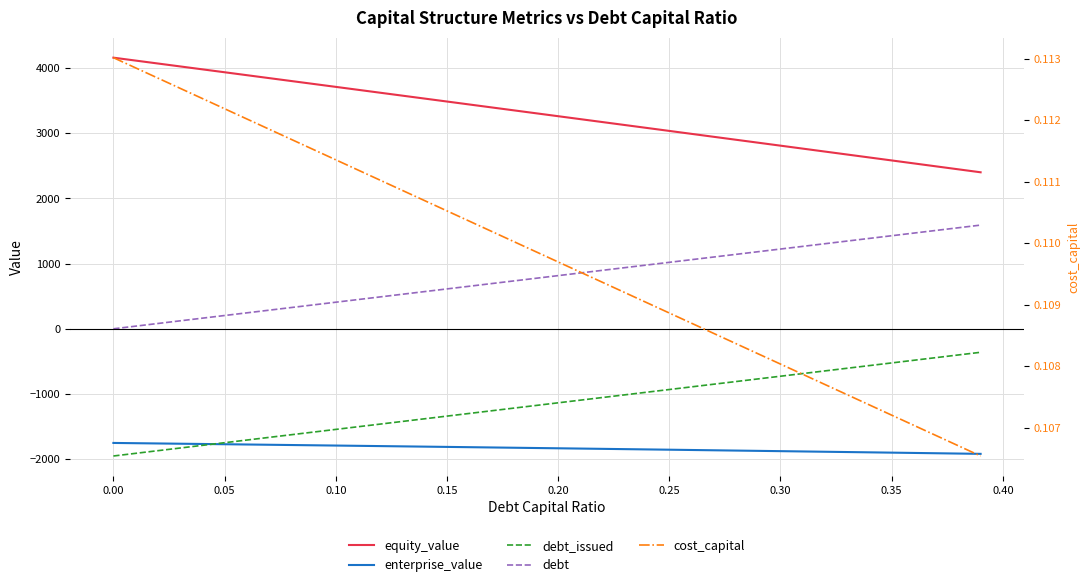

True or false: debt_issued and cost_capital intersect in this chart.

False